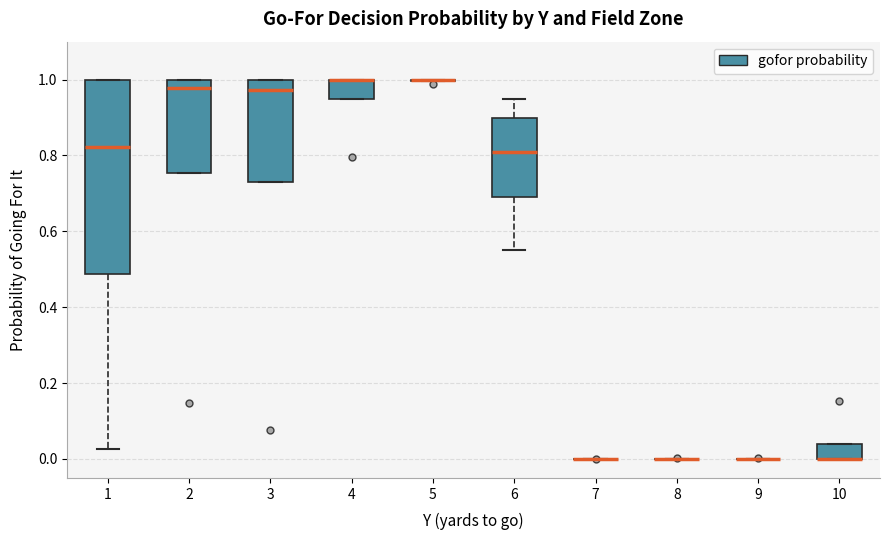

Which box is the tallest, from its lower edge to its upper edge?

1